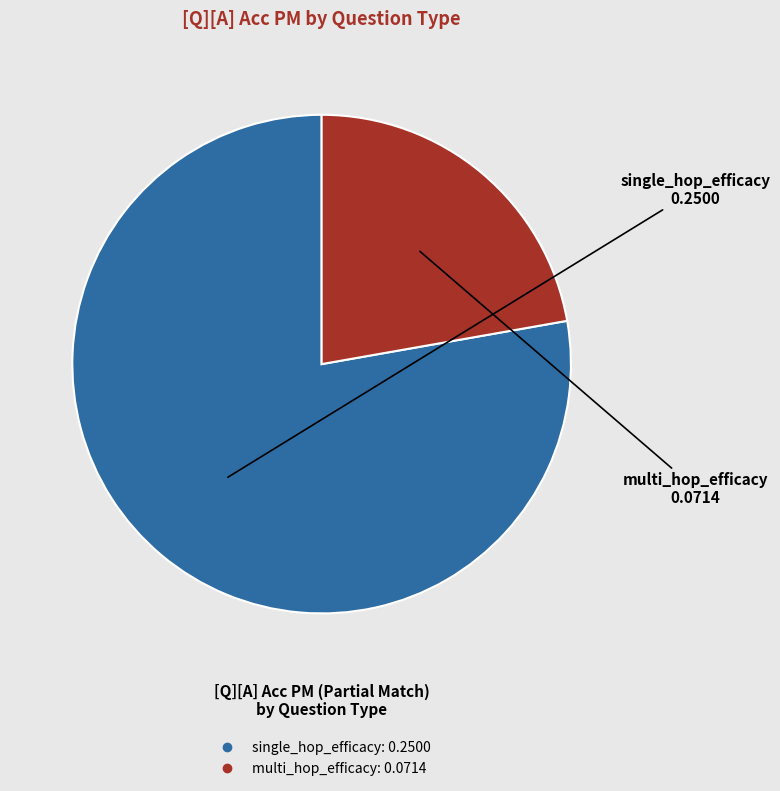

The single_hop_efficacy slice represents 69% of the pie. True or false?

False